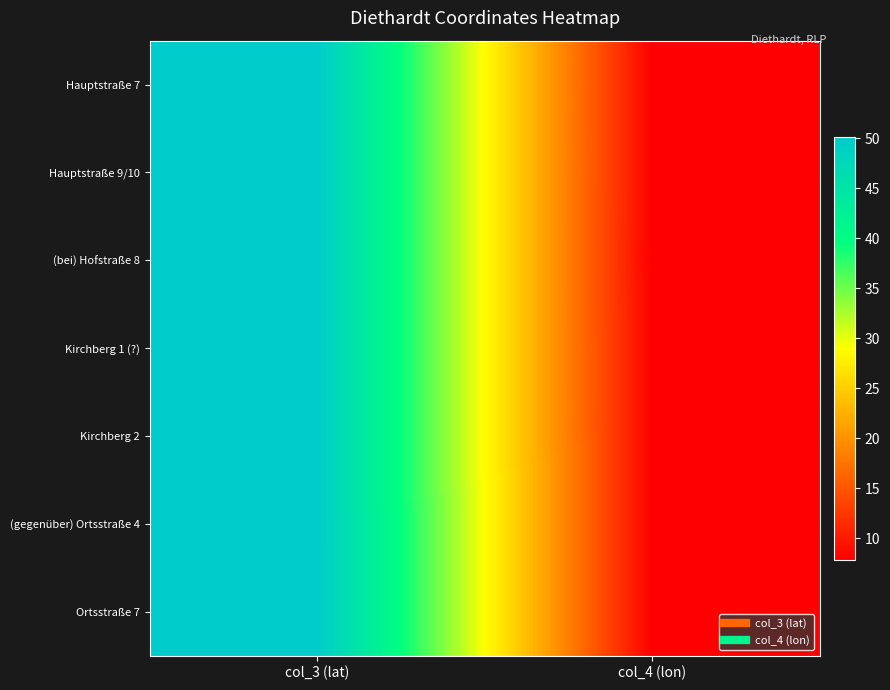

At how many categories does at least one series exceed 44?

1